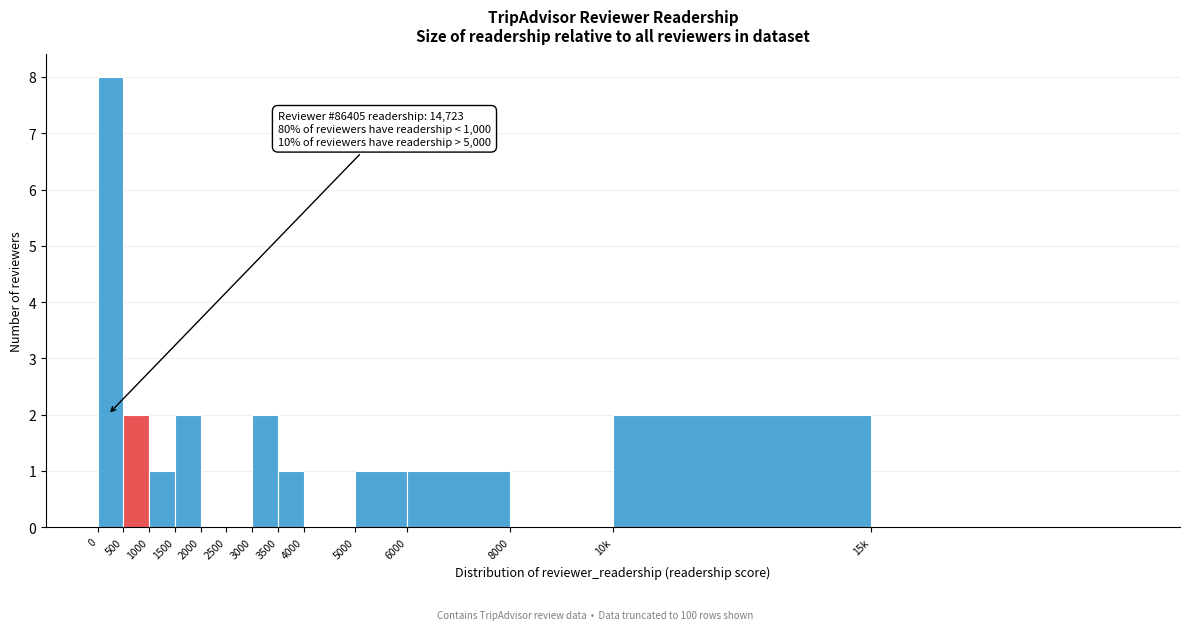

Reading left to right, extract all data points from this chart.

0=8	500=2	1000=1	1500=2	2000=0	2500=0	3000=2	3500=1	4000=0	5000=1	6000=1	8000=0	10k=2	15k=0